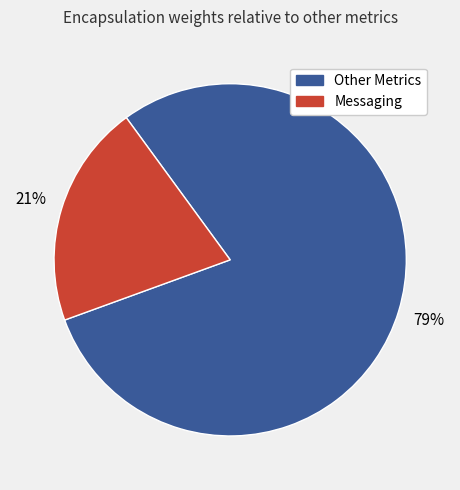

Does any single category account for the majority?

Yes